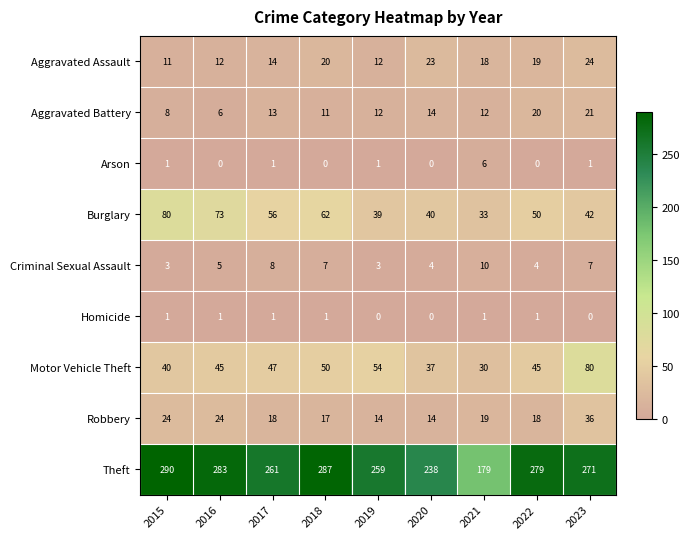

What is the difference between the highest and lowest values at 2018?

287